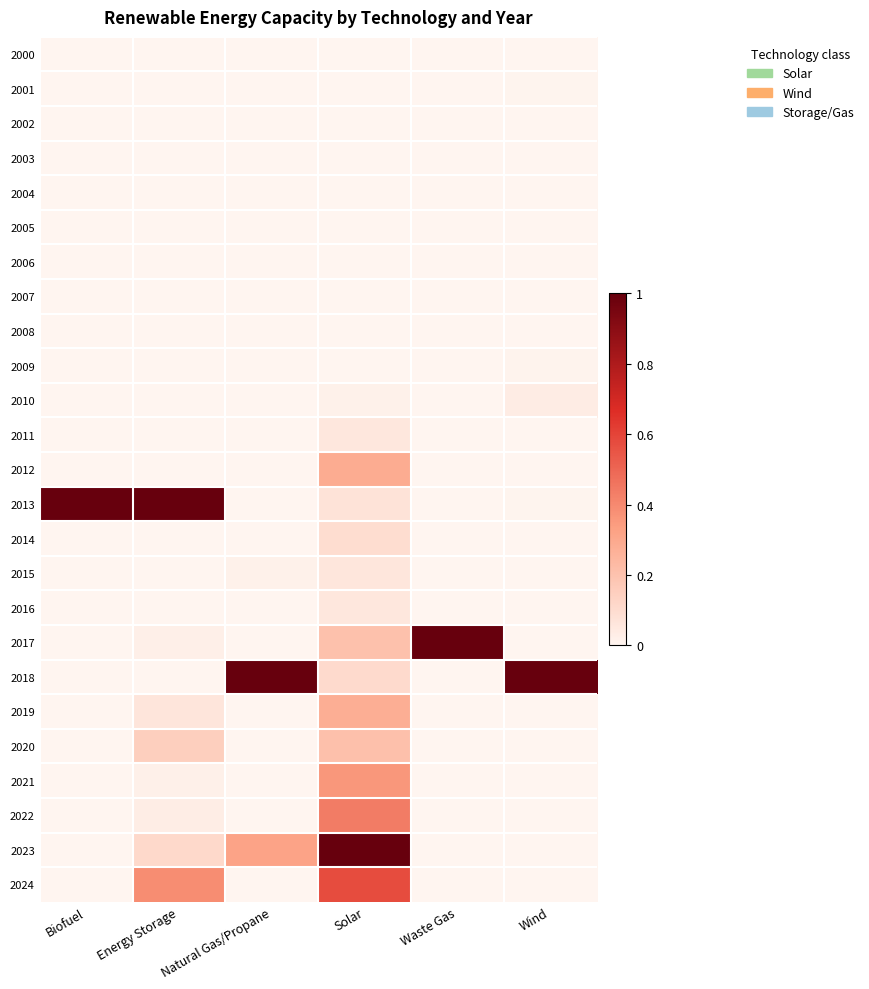

Reading right to left, list all the values displayed in this chart.

2000: Wind=0.0	Waste Gas=0.0	Solar=0.0	Natural Gas/Propane=0.0	Energy Storage=0.0	Biofuel=0.0
2001: Wind=0.0	Waste Gas=0.0	Solar=0.0	Natural Gas/Propane=0.0	Energy Storage=0.0	Biofuel=0.0
2002: Wind=0.0	Waste Gas=0.0	Solar=0.0	Natural Gas/Propane=0.0	Energy Storage=0.0	Biofuel=0.0
2003: Wind=0.0	Waste Gas=0.0	Solar=0.0	Natural Gas/Propane=0.0	Energy Storage=0.0	Biofuel=0.0
2004: Wind=0.0	Waste Gas=0.0	Solar=0.0	Natural Gas/Propane=0.0	Energy Storage=0.0	Biofuel=0.0
2005: Wind=0.0	Waste Gas=0.0	Solar=0.0	Natural Gas/Propane=0.0	Energy Storage=0.0	Biofuel=0.0
2006: Wind=0.0	Waste Gas=0.0	Solar=0.0	Natural Gas/Propane=0.0	Energy Storage=0.0	Biofuel=0.0
2007: Wind=0.0	Waste Gas=0.0	Solar=0.0	Natural Gas/Propane=0.0	Energy Storage=0.0	Biofuel=0.0
2008: Wind=0.0	Waste Gas=0.0	Solar=0.0	Natural Gas/Propane=0.0	Energy Storage=0.0	Biofuel=0.0
2009: Wind=0.0	Waste Gas=0.0	Solar=0.0	Natural Gas/Propane=0.0	Energy Storage=0.0	Biofuel=0.0
2010: Wind=0.0	Waste Gas=0.0	Solar=0.0	Natural Gas/Propane=0.0	Energy Storage=0.0	Biofuel=0.0
2011: Wind=0.0	Waste Gas=0.0	Solar=0.1	Natural Gas/Propane=0.0	Energy Storage=0.0	Biofuel=0.0
2012: Wind=0.0	Waste Gas=0.0	Solar=0.3	Natural Gas/Propane=0.0	Energy Storage=0.0	Biofuel=0.0
2013: Wind=0.0	Waste Gas=0.0	Solar=0.1	Natural Gas/Propane=0.0	Energy Storage=1.0	Biofuel=1.0
2014: Wind=0.0	Waste Gas=0.0	Solar=0.1	Natural Gas/Propane=0.0	Energy Storage=0.0	Biofuel=0.0
2015: Wind=0.0	Waste Gas=0.0	Solar=0.1	Natural Gas/Propane=0.0	Energy Storage=0.0	Biofuel=0.0
2016: Wind=0.0	Waste Gas=0.0	Solar=0.1	Natural Gas/Propane=0.0	Energy Storage=0.0	Biofuel=0.0
2017: Wind=0.0	Waste Gas=1.0	Solar=0.2	Natural Gas/Propane=0.0	Energy Storage=0.0	Biofuel=0.0
2018: Wind=1.0	Waste Gas=0.0	Solar=0.1	Natural Gas/Propane=1.0	Energy Storage=0.0	Biofuel=0.0
2019: Wind=0.0	Waste Gas=0.0	Solar=0.3	Natural Gas/Propane=0.0	Energy Storage=0.1	Biofuel=0.0
2020: Wind=0.0	Waste Gas=0.0	Solar=0.2	Natural Gas/Propane=0.0	Energy Storage=0.1	Biofuel=0.0
2021: Wind=0.0	Waste Gas=0.0	Solar=0.4	Natural Gas/Propane=0.0	Energy Storage=0.0	Biofuel=0.0
2022: Wind=0.0	Waste Gas=0.0	Solar=0.4	Natural Gas/Propane=0.0	Energy Storage=0.0	Biofuel=0.0
2023: Wind=0.0	Waste Gas=0.0	Solar=1.0	Natural Gas/Propane=0.3	Energy Storage=0.1	Biofuel=0.0
2024: Wind=0.0	Waste Gas=0.0	Solar=0.6	Natural Gas/Propane=0.0	Energy Storage=0.4	Biofuel=0.0